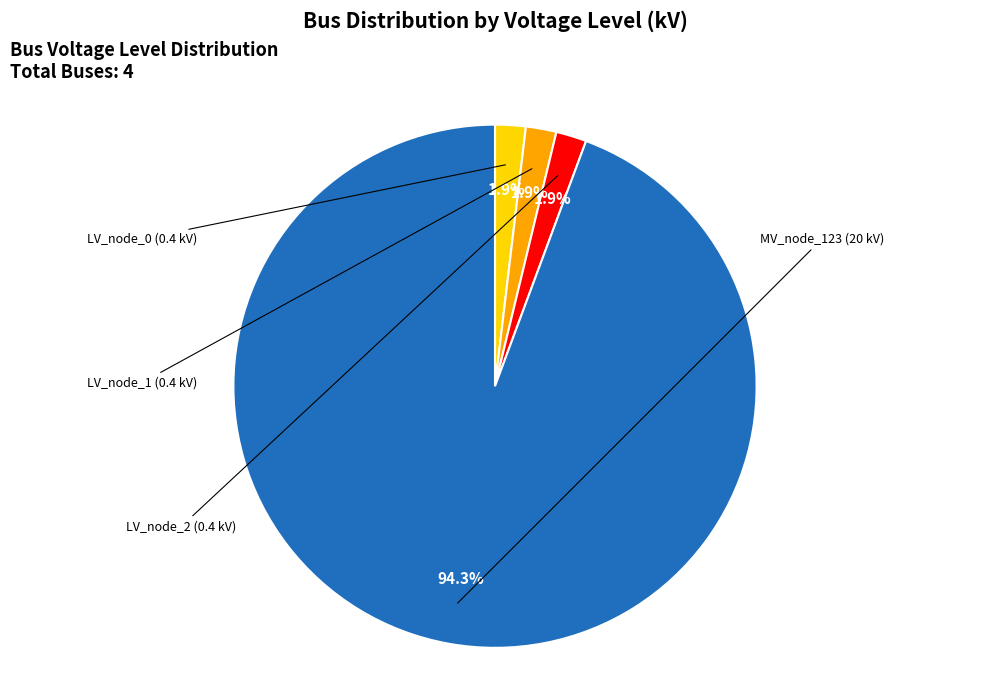

Is there any slice that represents more than half of the pie?

Yes